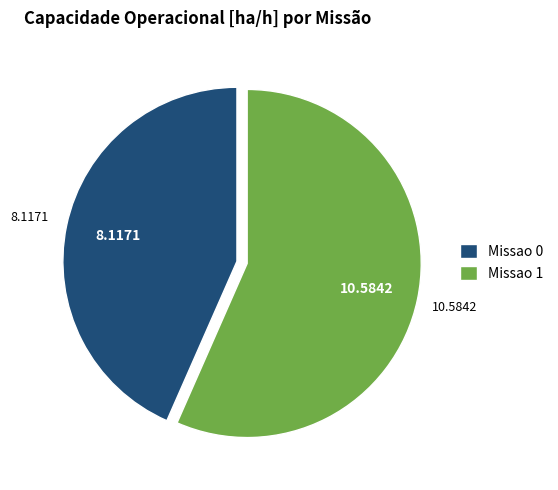

Rank the categories by value from highest to lowest.

Missao 1, Missao 0